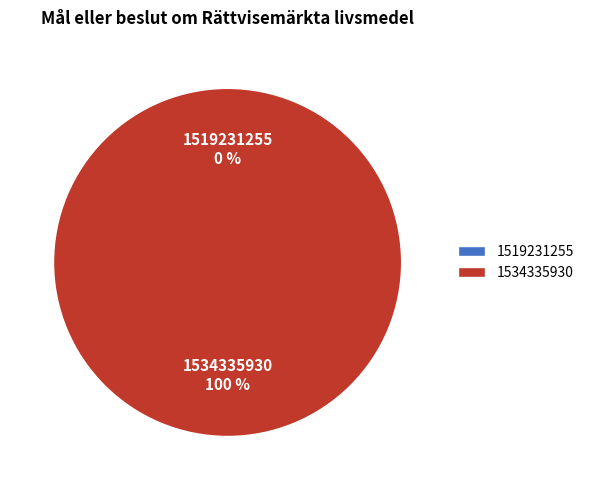

How many slices are in this pie chart?

2